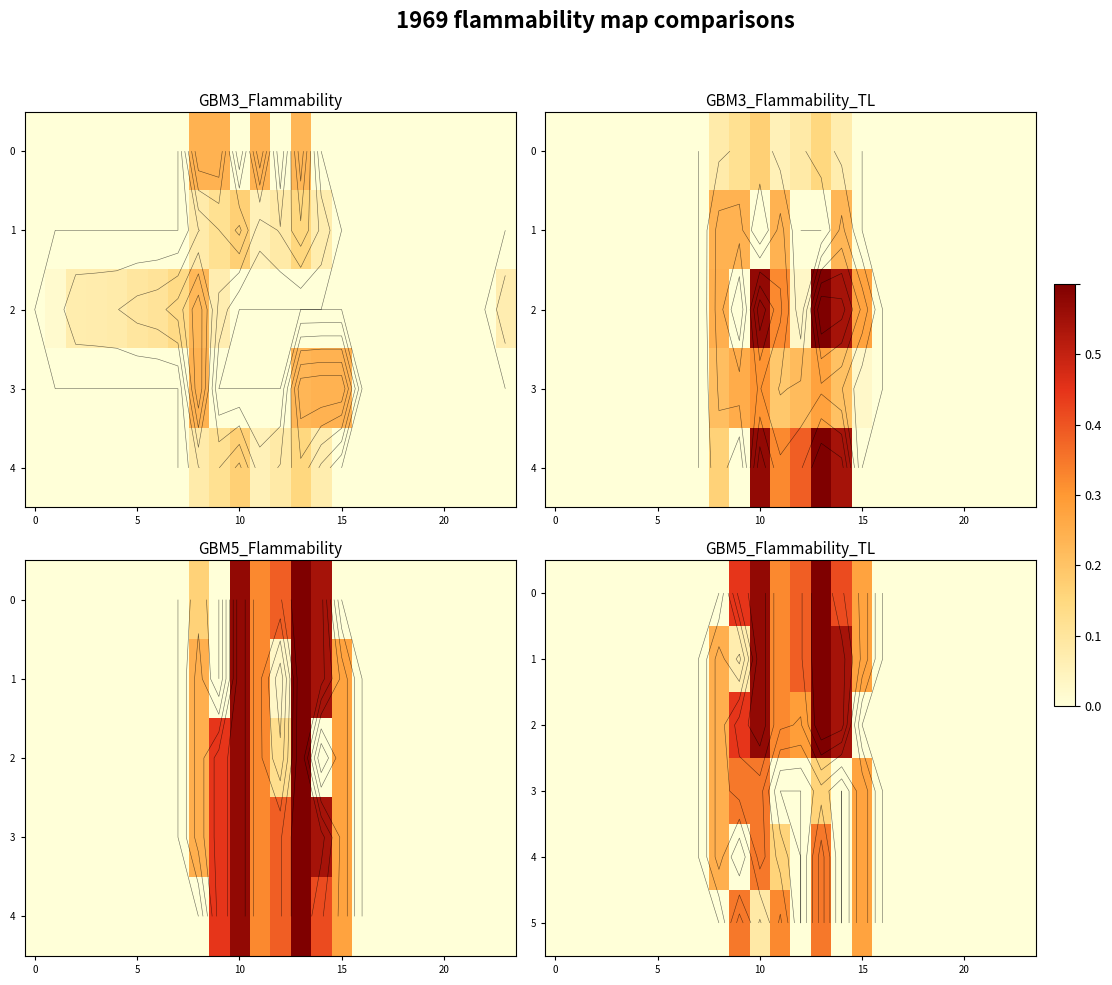

What is the difference between the maximum and minimum values in the 2 series?

0.6